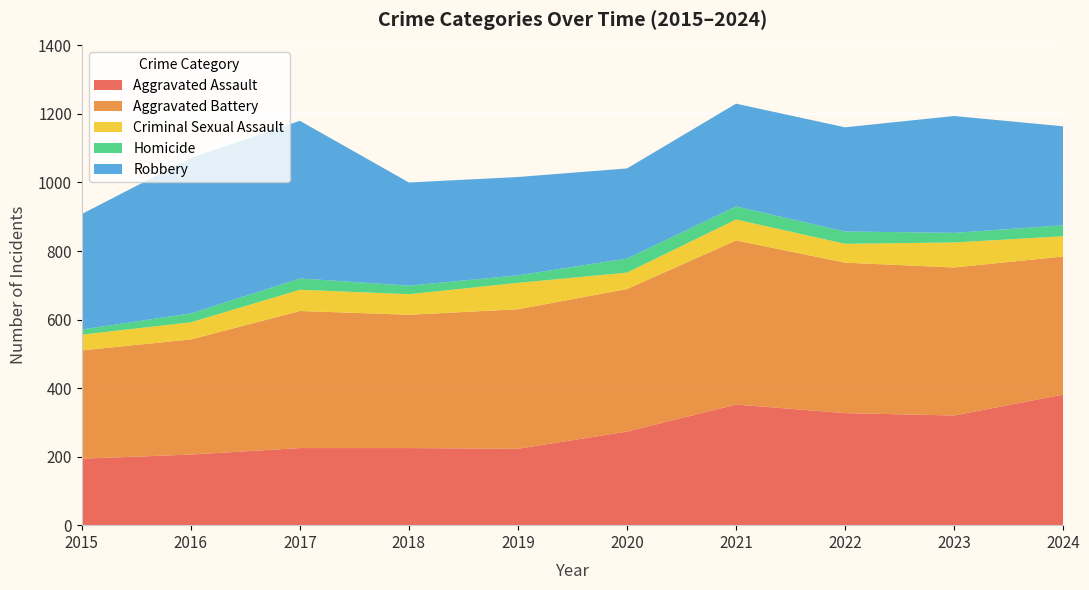

Reading left to right, transcribe all the data shown in this chart.

Aggravated Assault: 2015=194	2016=206	2017=225	2018=225	2019=223	2020=273	2021=352	2022=327	2023=320	2024=381
Aggravated Battery: 2015=316	2016=336	2017=400	2018=389	2019=407	2020=416	2021=479	2022=439	2023=432	2024=403
Criminal Sexual Assault: 2015=46	2016=50	2017=62	2018=60	2019=77	2020=48	2021=61	2022=55	2023=73	2024=59
Homicide: 2015=15	2016=26	2017=33	2018=25	2019=22	2020=41	2021=38	2022=36	2023=28	2024=32
Robbery: 2015=337	2016=454	2017=460	2018=301	2019=287	2020=263	2021=300	2022=304	2023=341	2024=289